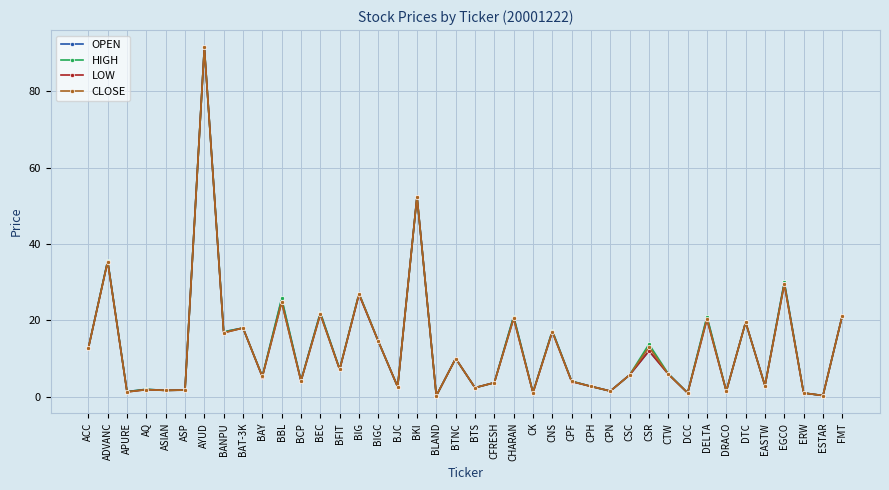

Is the value of CLOSE at BFIT greater than the value of OPEN at DTC?

No